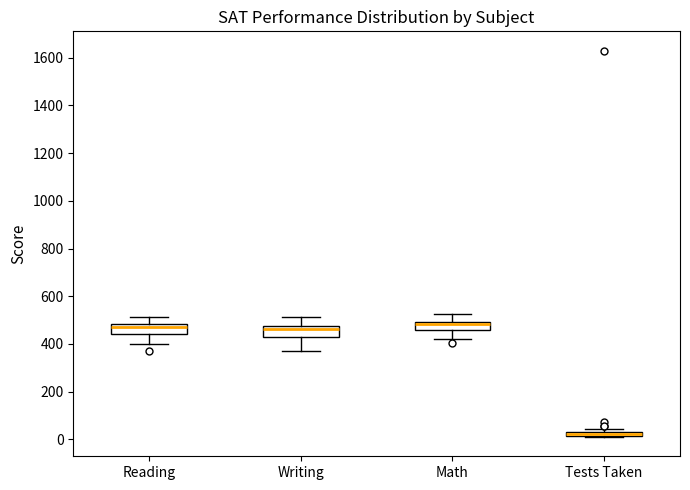

Where does the upper whisker of the box for Reading end on the y-axis? The values are not printed on the chart, so give them approximately, as read against the axis.

520